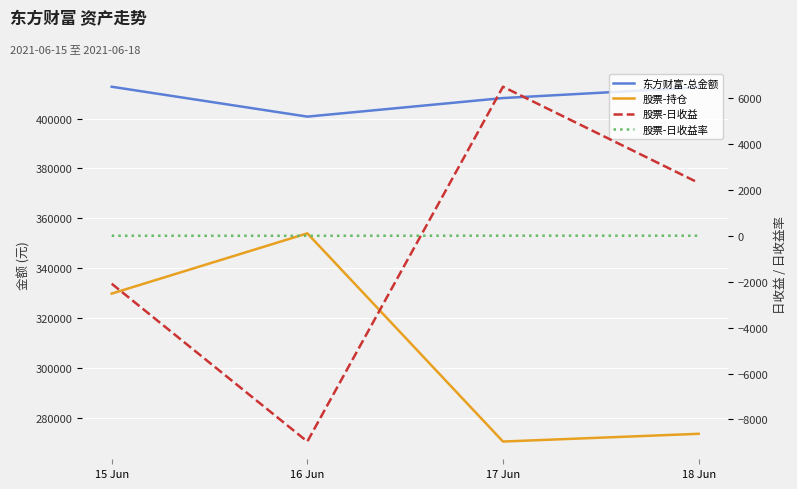

List the series in order of their peak value, lowest first.

股票-日收益率, 股票-日收益, 股票-持仓, 东方财富-总金额